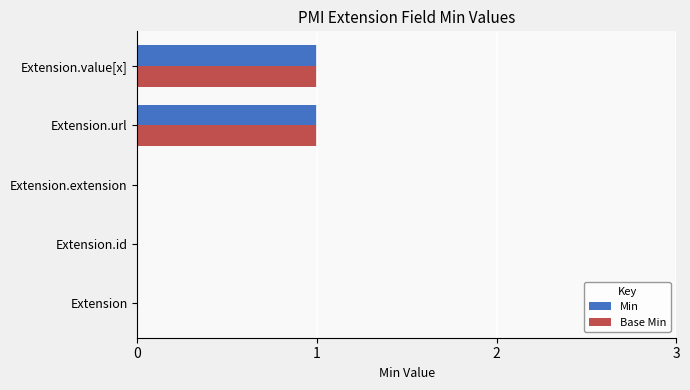

The value of Base Min at Extension.id is 0. True or false?

True